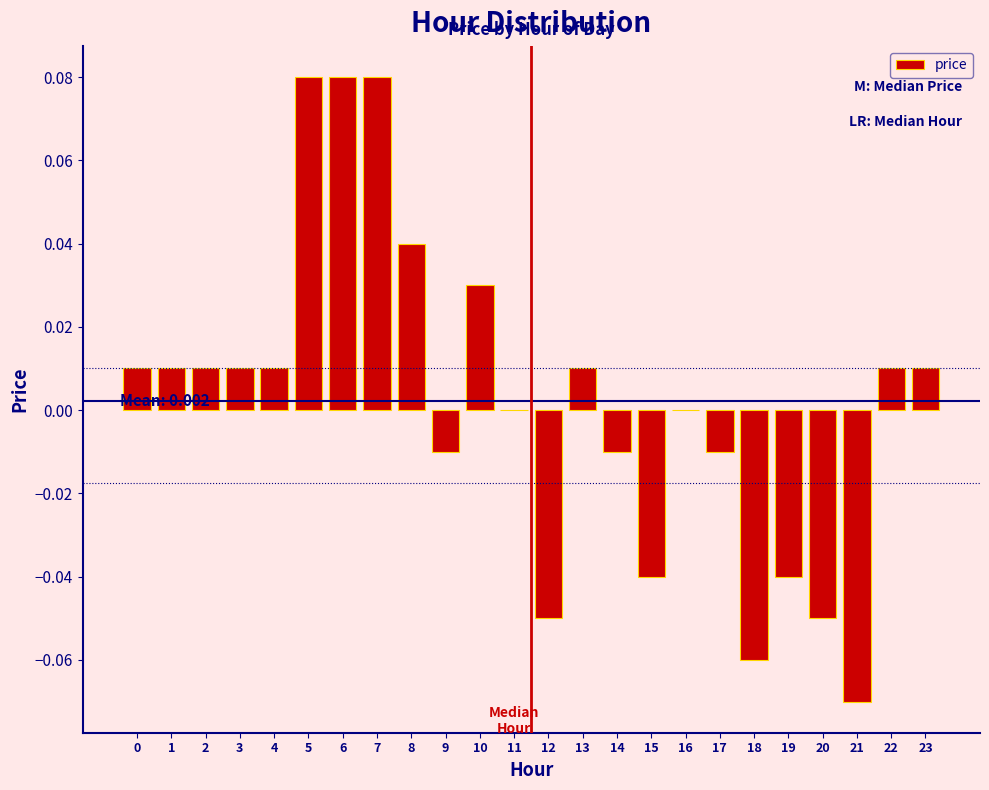

Which has a higher value, 22 or 14?

22